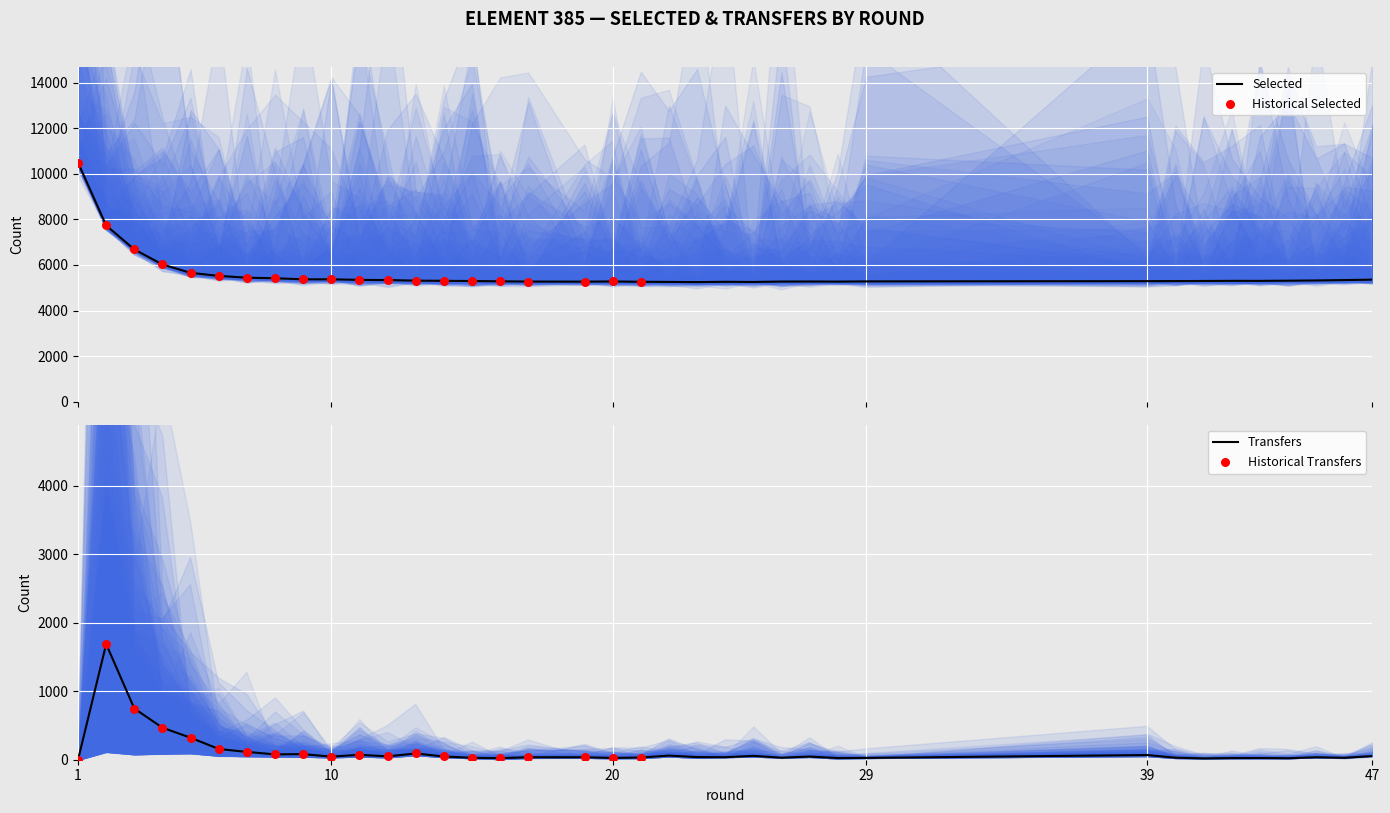

What is the lowest value of the Selected series?

5249